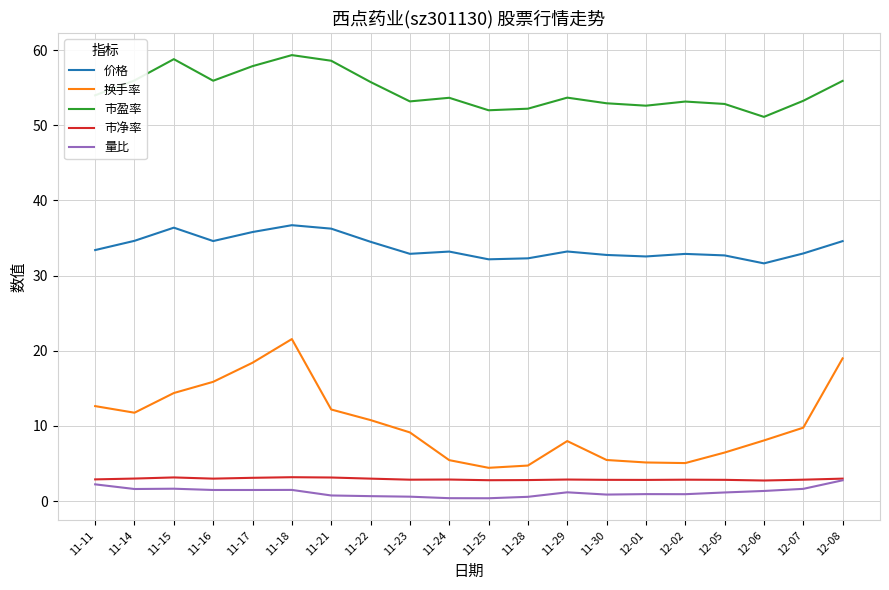

Which series has the widest spread of values?

换手率